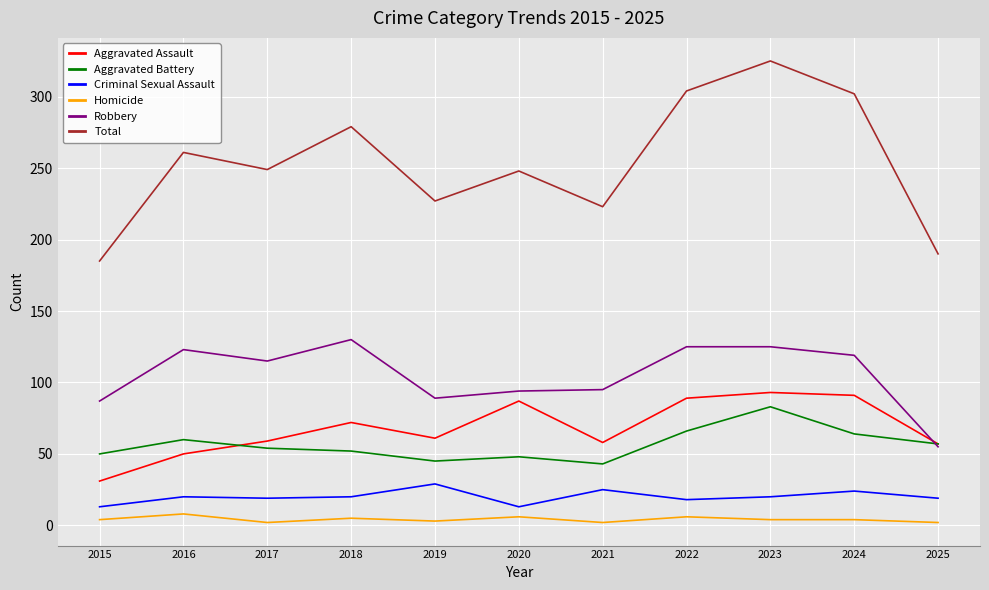

Which series has the largest total across all categories?

Total